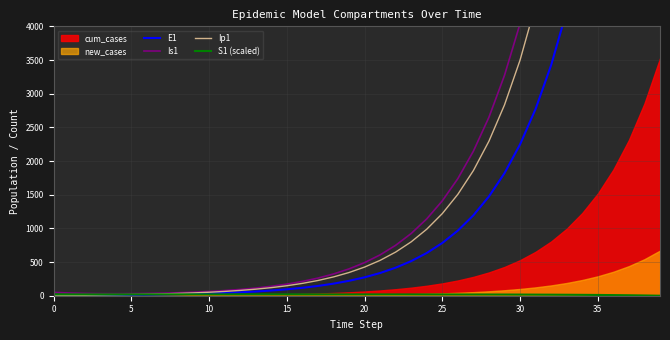

What is the approximate value of E1 at 21?

337.1